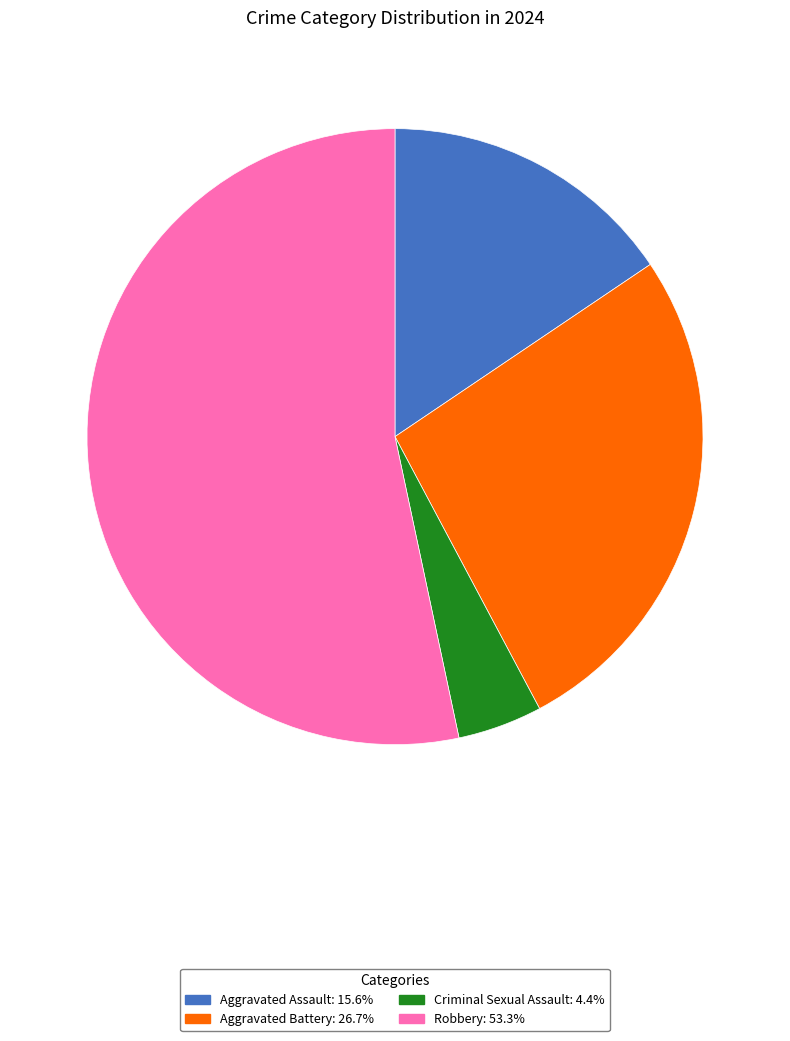

The Criminal Sexual Assault slice represents 4% of the pie. True or false?

True